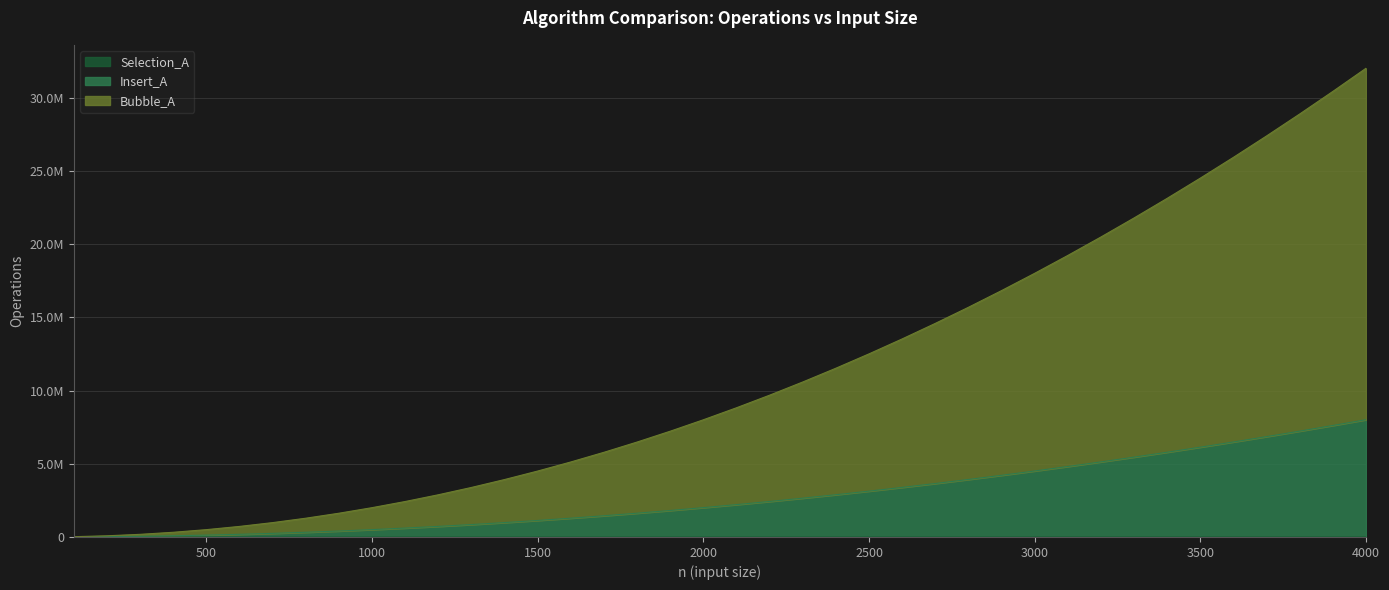

List the series in order of their peak value, highest first.

Bubble_A, Insert_A, Selection_A